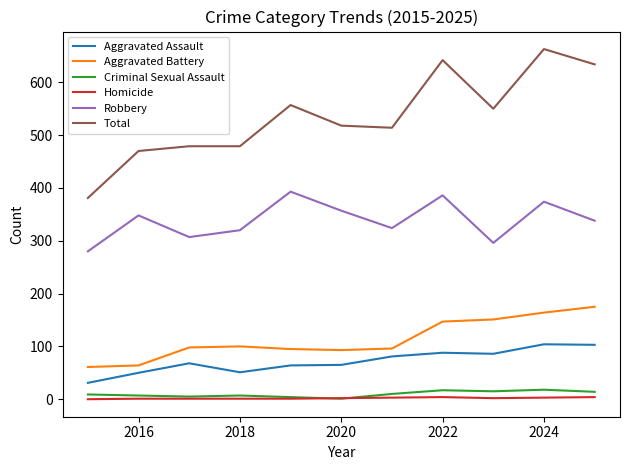

Which series has the largest total across all categories?

Total